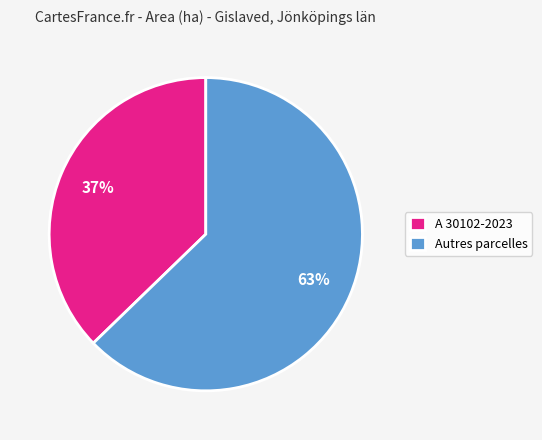

Approximately how many times larger is the value at A 30102-2023 compared to Autres parcelles?

0.6